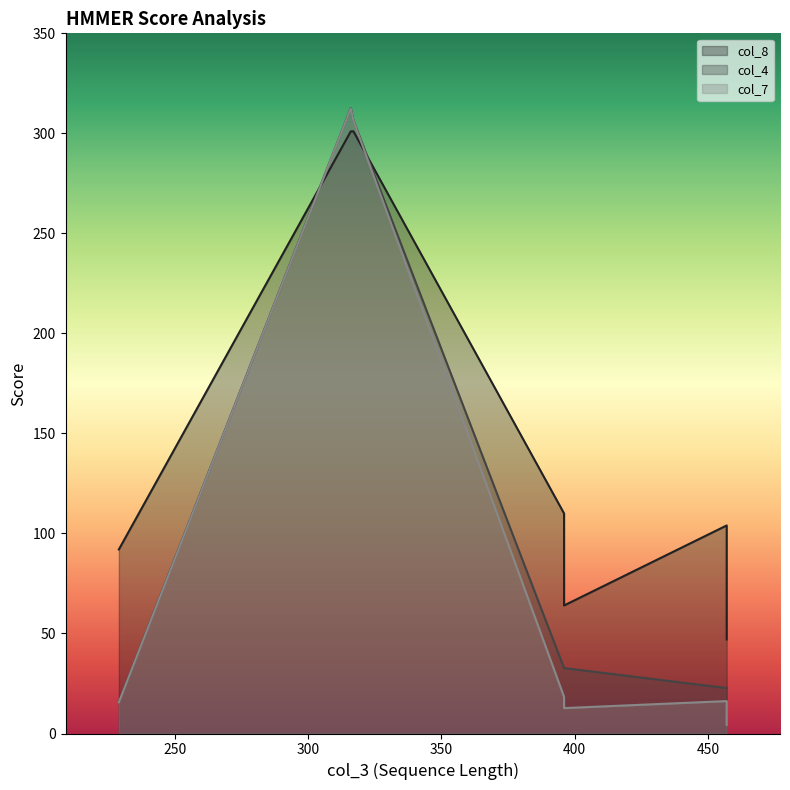

Between 250 and 400, which series saw the biggest shift?

col_7 (line)